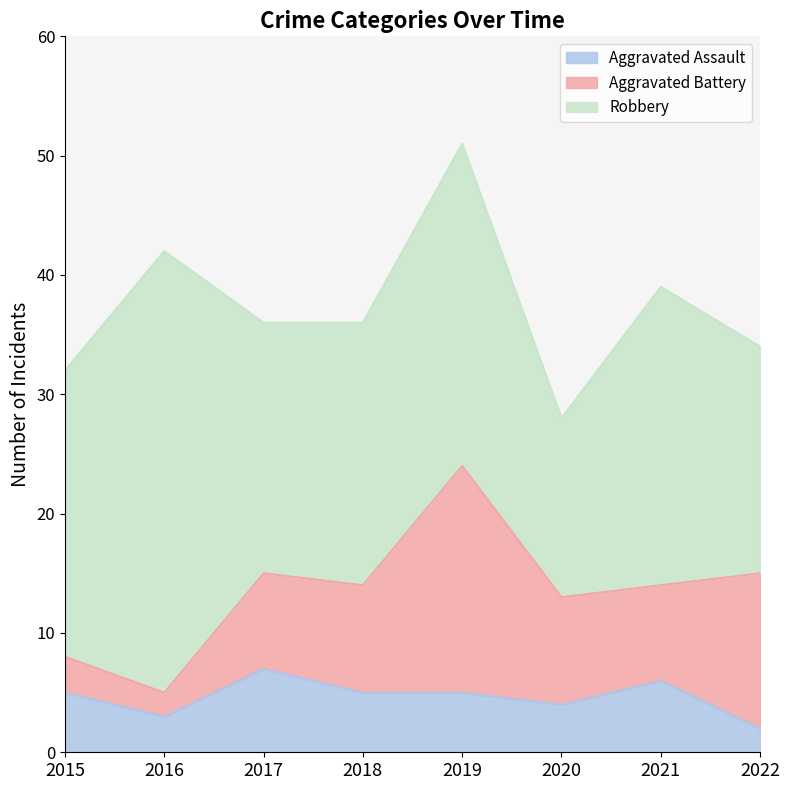

Where is the first local maximum for Robbery?

2016